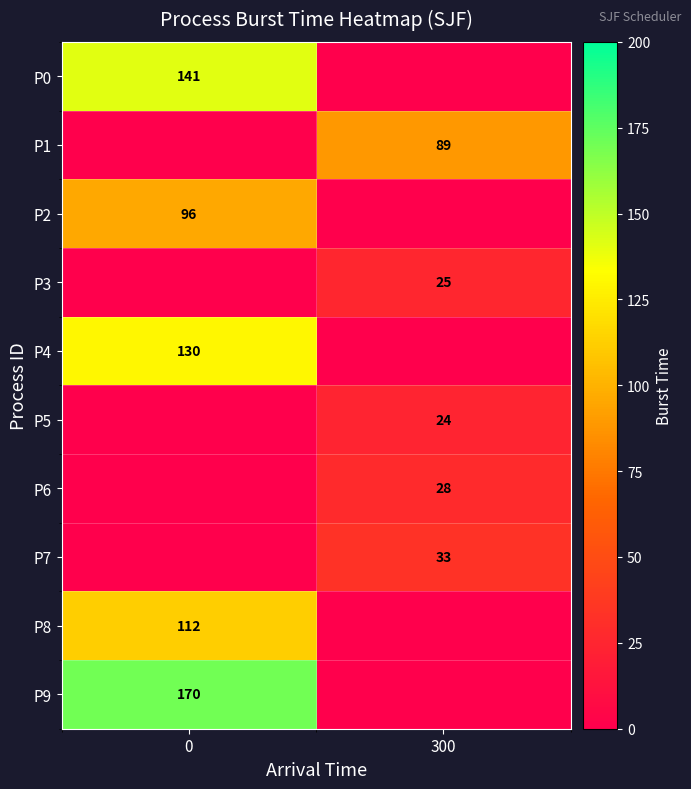

The value of P3 at 300 is 25. True or false?

True